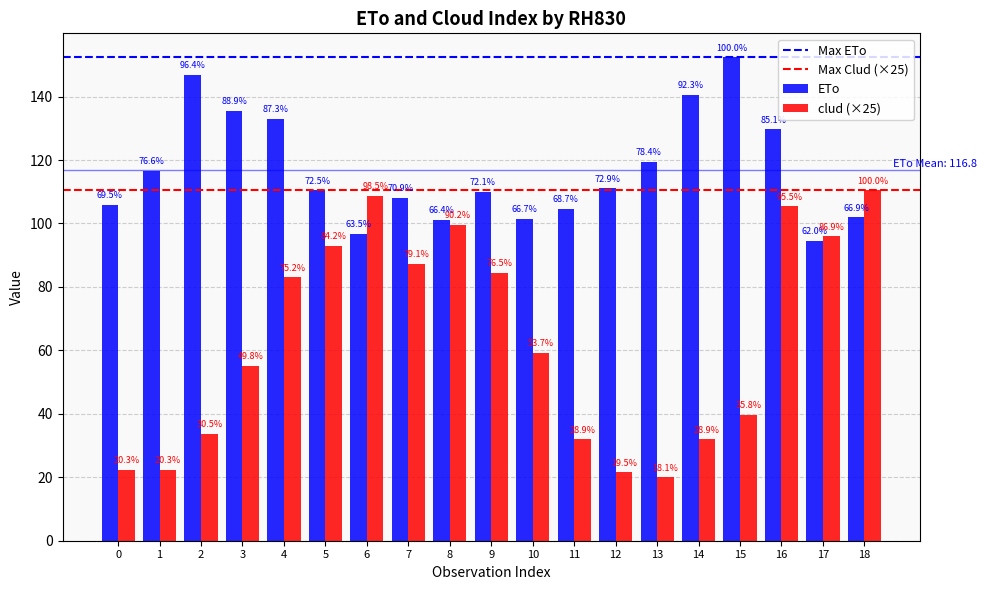

Which series changed the most between 14 and 16?

clud